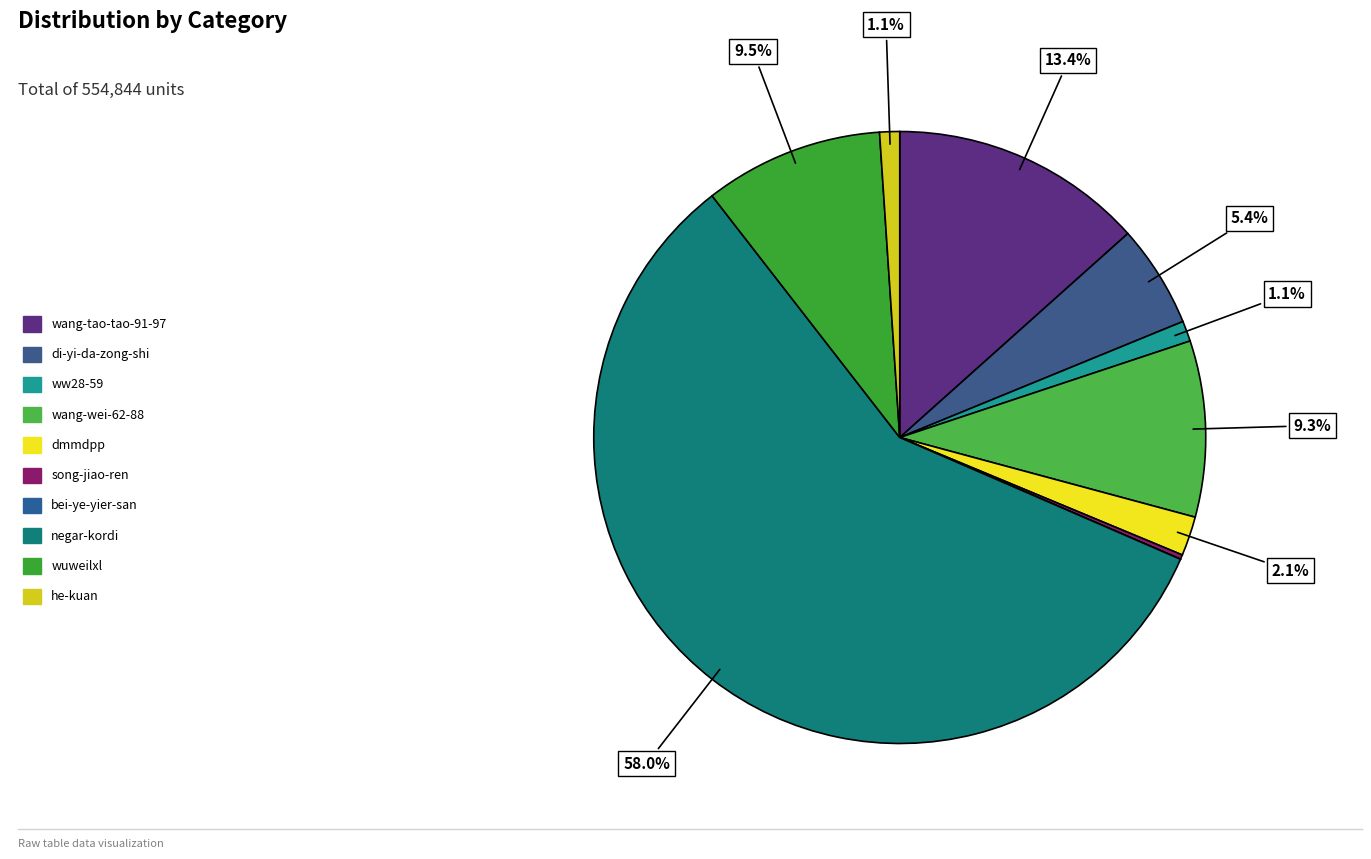

How many slices are in this pie chart?

10